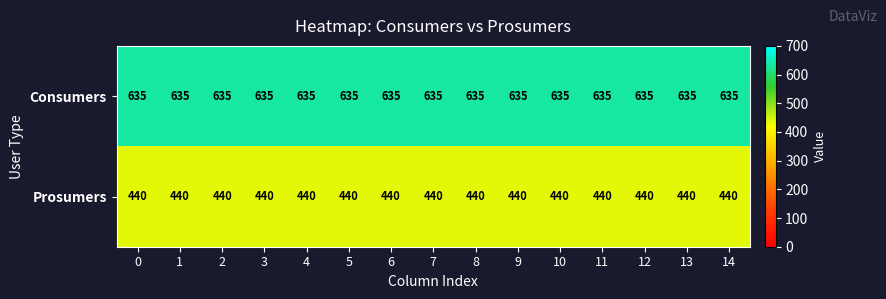

List the series in order of their overall mean, highest first.

Consumers, Prosumers